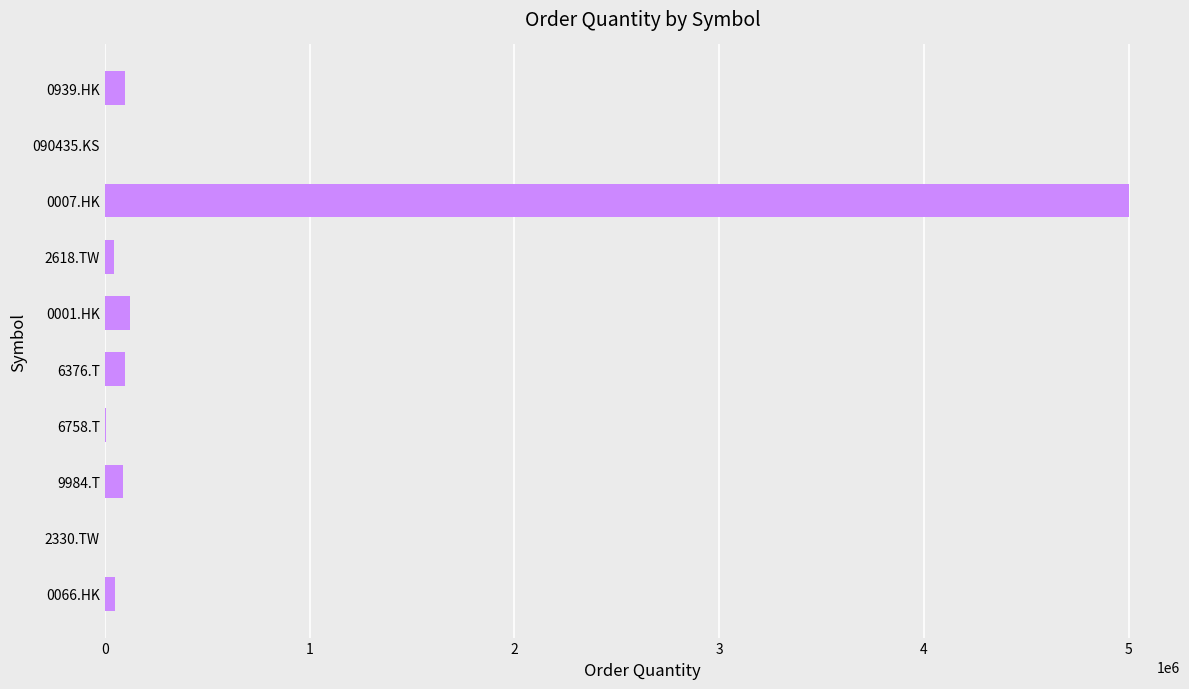

What is the sum of all values?

5517000